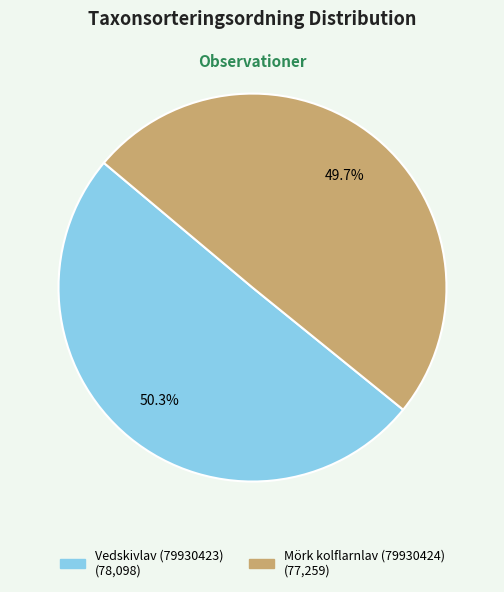

Approximately how many times larger is the value at Mörk kolflarnlav (79930424) compared to Vedskivlav (79930423)?

1.0